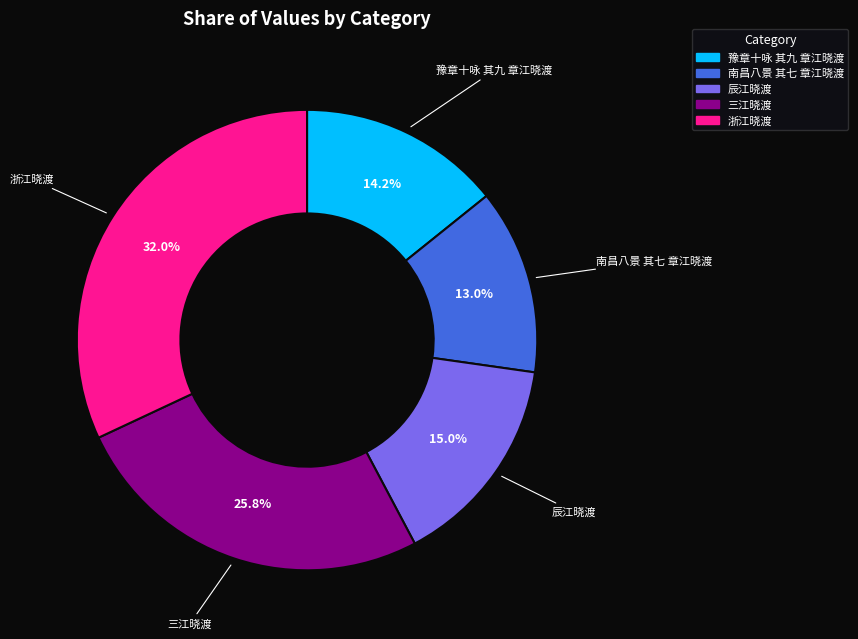

Is the sum of 浙江晓渡 and 三江晓渡 greater than half?

Yes